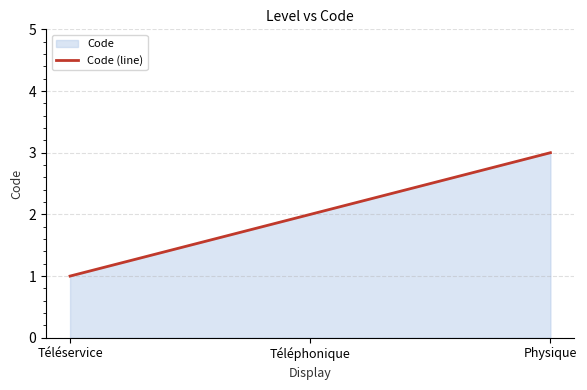

True or false: the data shows 4 at Téléphonique.

False